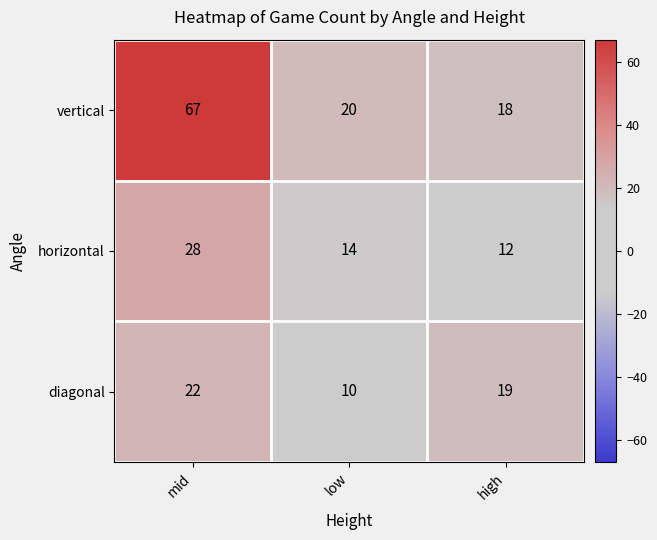

Where is diagonal nearest to the value 16?

high